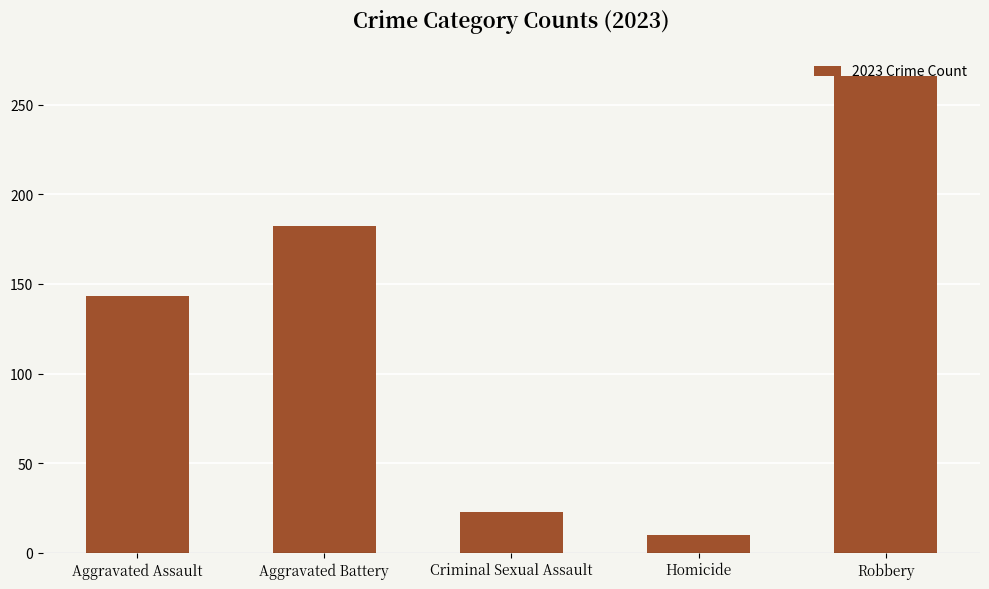

What is the difference between the values at Criminal Sexual Assault and Robbery?

243